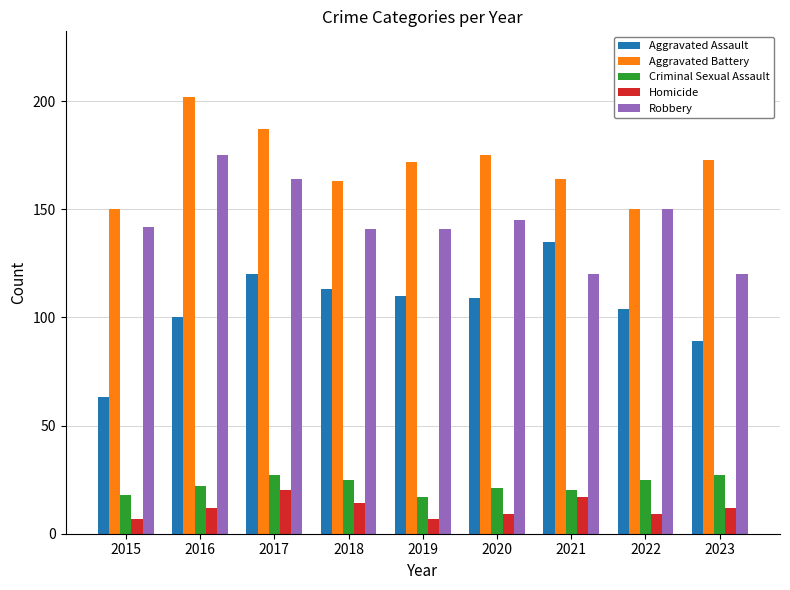

What is the minimum value shown in the chart?

7